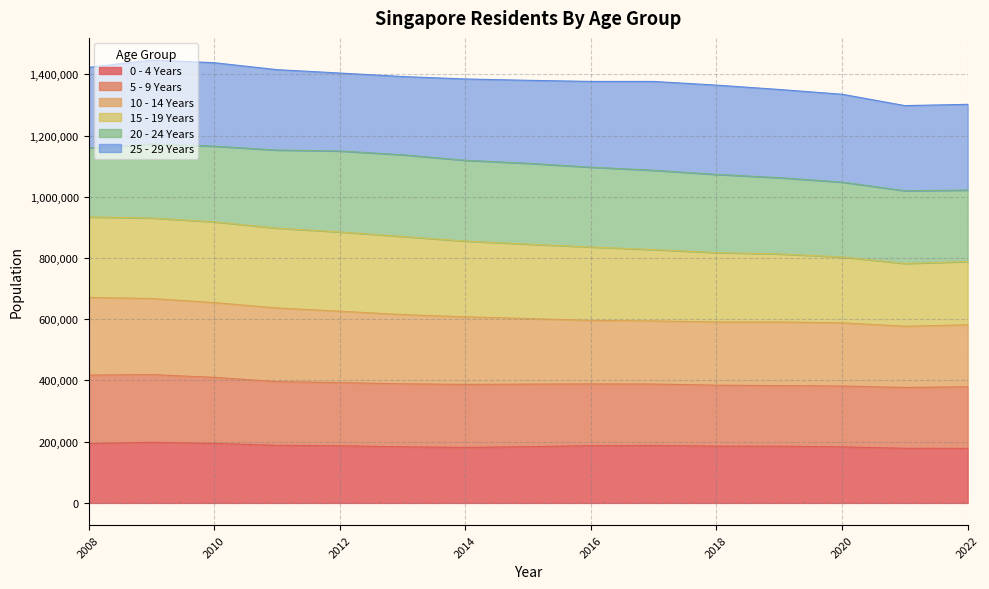

What is the minimum value shown in the chart?

178085